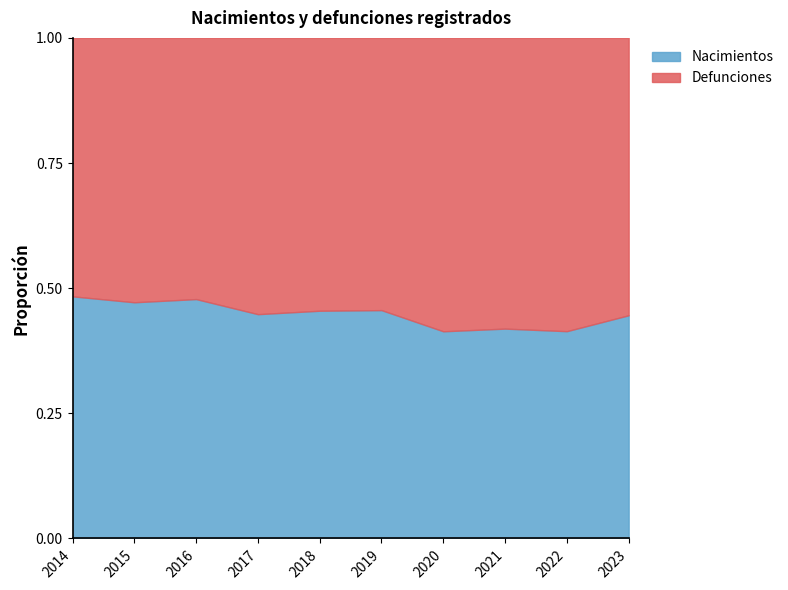

Reading right to left, transcribe all the data shown in this chart.

Nacimientos: 5578	5360	5448	5421	5580	5789	5860	6309	6291	6420
Defunciones: 6932	7584	7548	7677	6653	6936	7218	6884	7042	6853